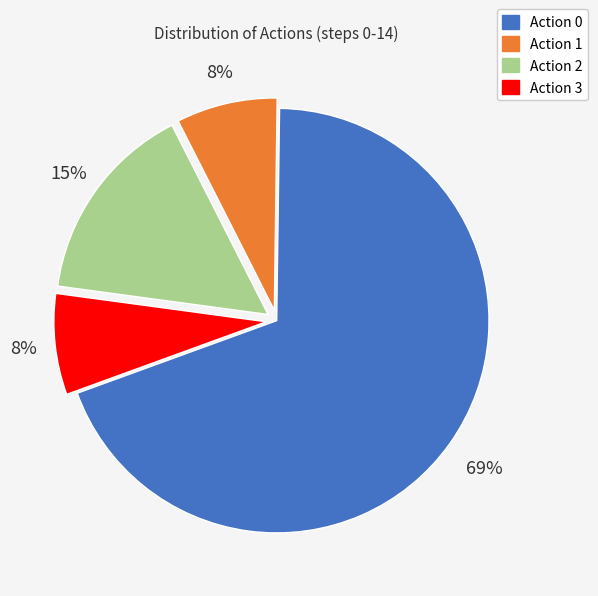

To the nearest percent, what percentage of the pie is Action 3?

8%